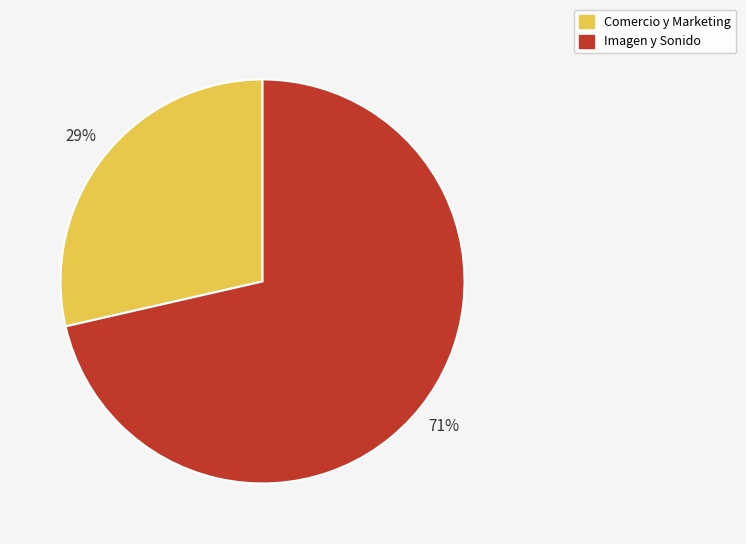

Which has a higher value, Imagen y Sonido or Comercio y Marketing?

Imagen y Sonido